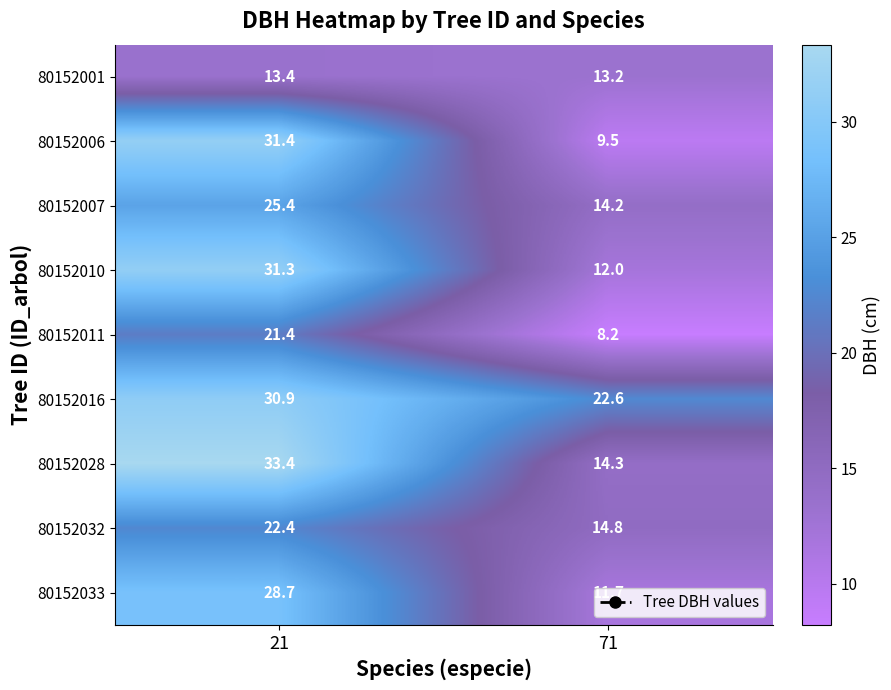

What is the approximate value of 80152010 at 21?

31.3